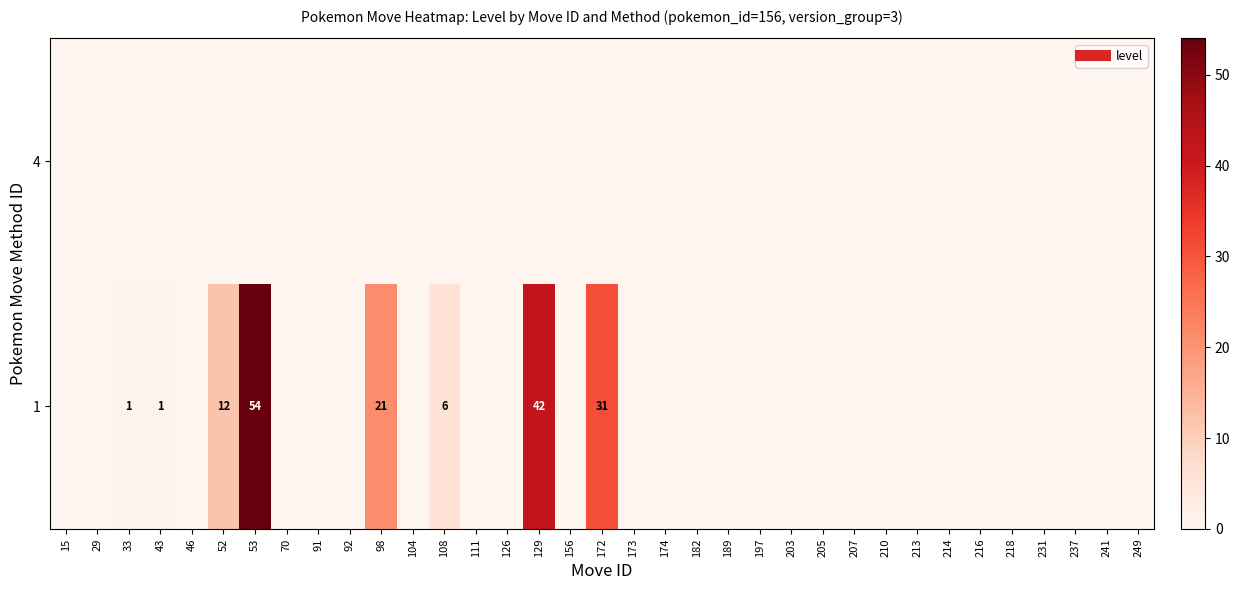

What is the highest value of the 1 series?

54